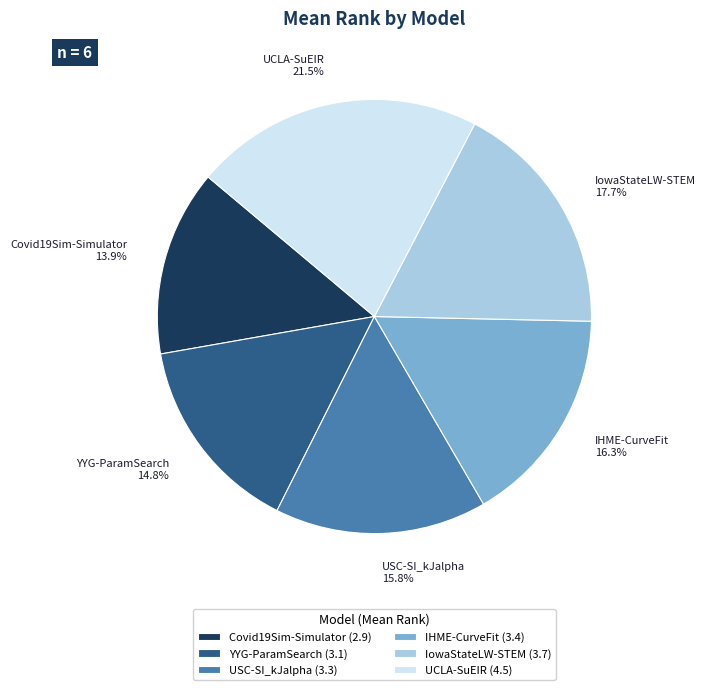

To the nearest percent, what is the difference between the YYG-ParamSearch and UCLA-SuEIR slice percentages?

7%